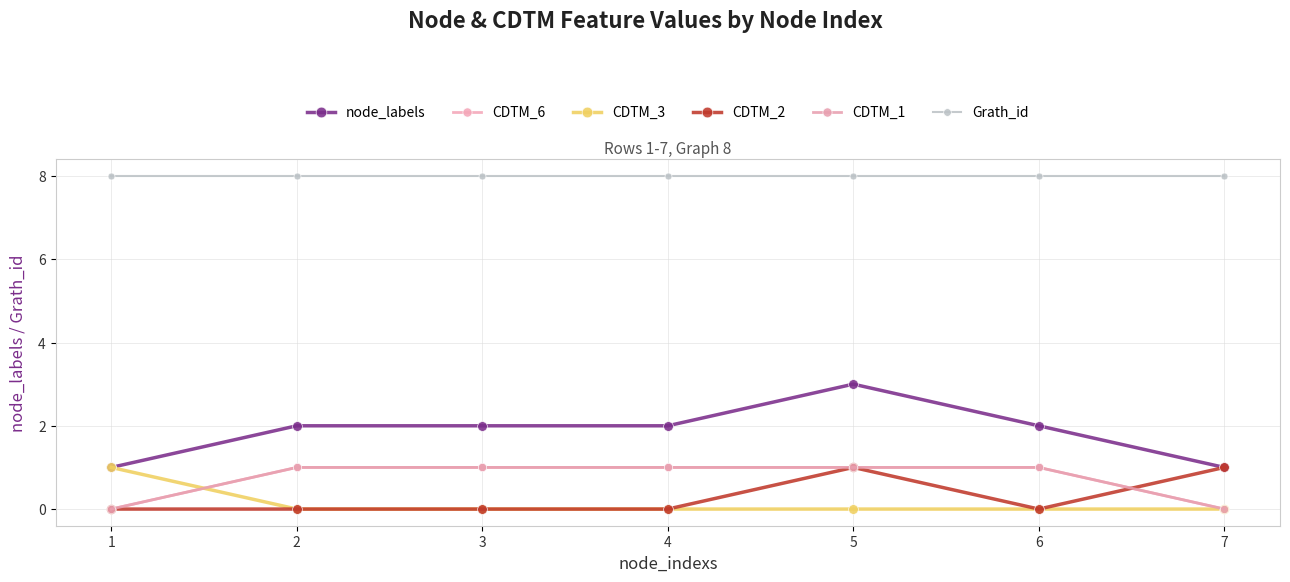

Reading left to right, extract all data points from this chart.

node_labels: 1=1	2=2	3=2	4=2	5=3	6=2	7=1
CDTM_6: 1=0	2=1	3=1	4=1	5=1	6=1	7=0
CDTM_3: 1=1	2=0	3=0	4=0	5=0	6=0	7=0
CDTM_2: 1=0	2=0	3=0	4=0	5=1	6=0	7=1
CDTM_1: 1=0	2=1	3=1	4=1	5=1	6=1	7=0
Grath_id: 1=8	2=8	3=8	4=8	5=8	6=8	7=8